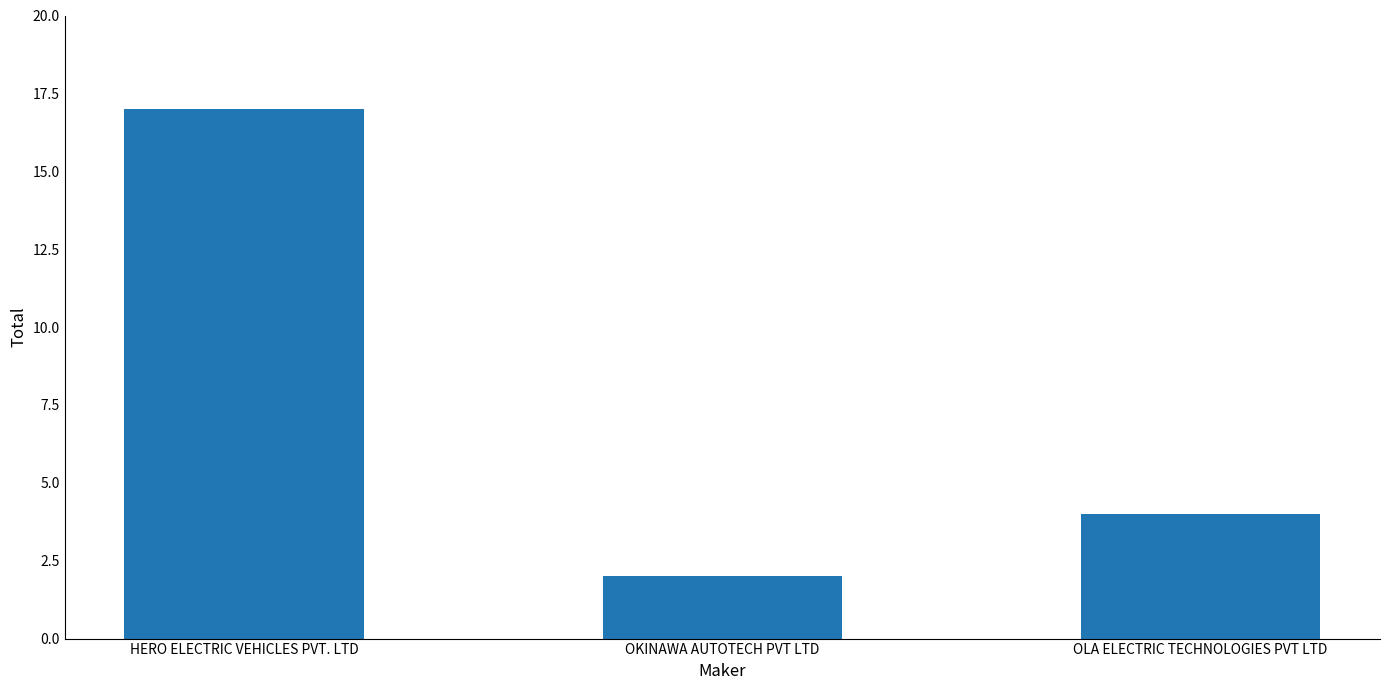

What is the greatest value displayed?

17